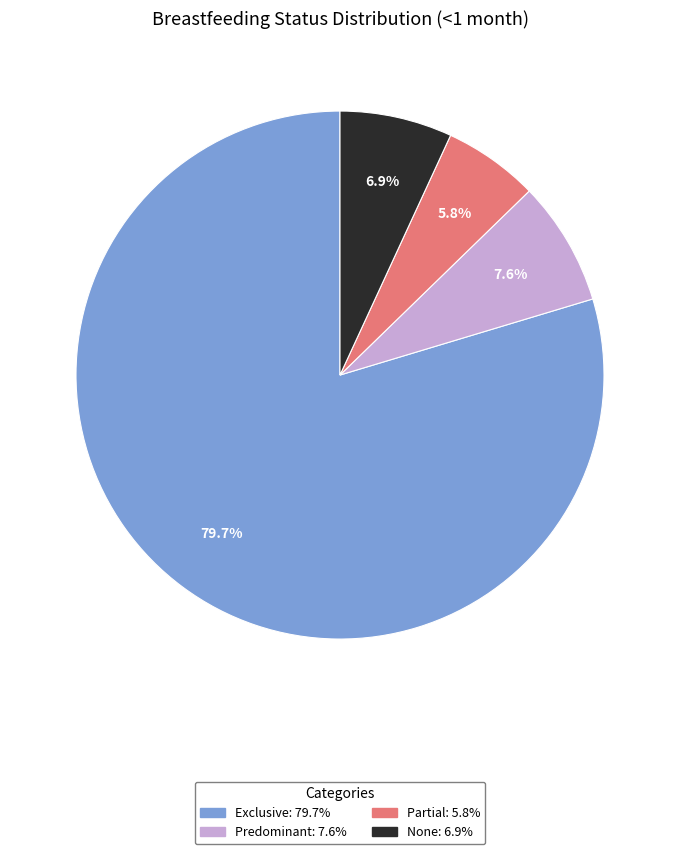

True or false: Exclusive accounts for 73% of the total.

False